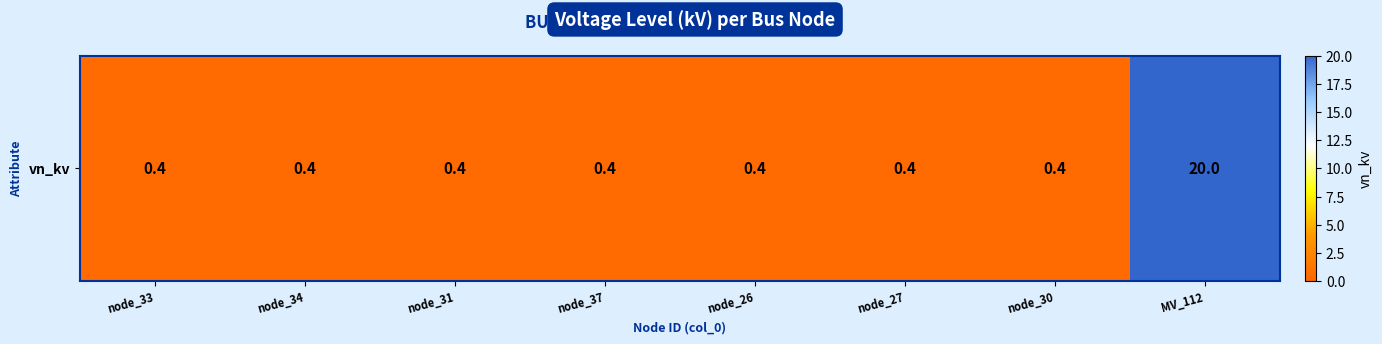

What is the sum of all values?

22.8